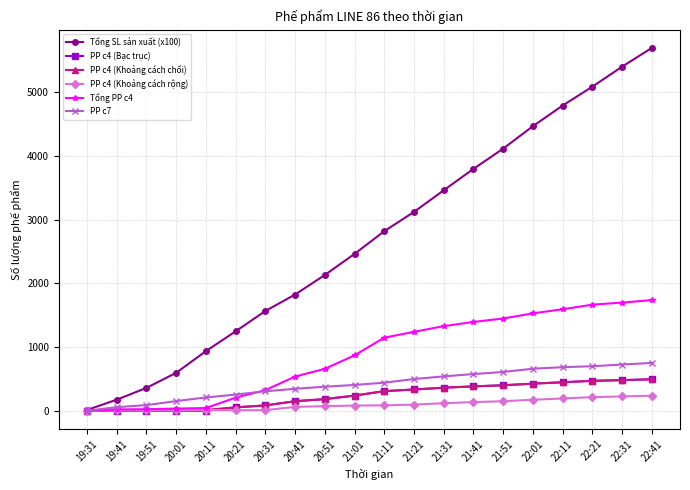

Does the chart have visible grid lines?

Yes